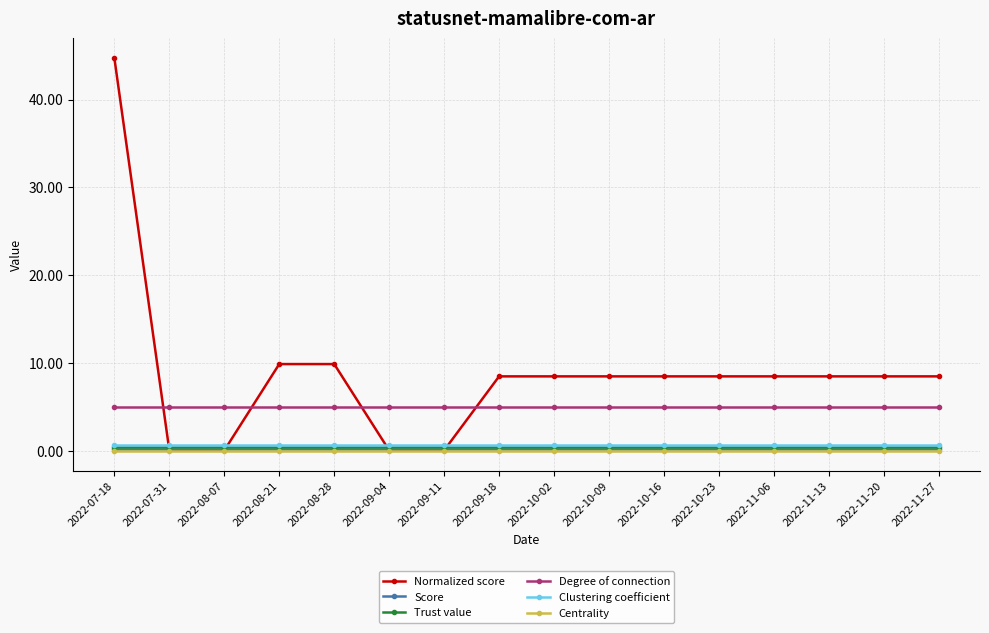

What is the value of the Score point at the 7th from the left?

0.2